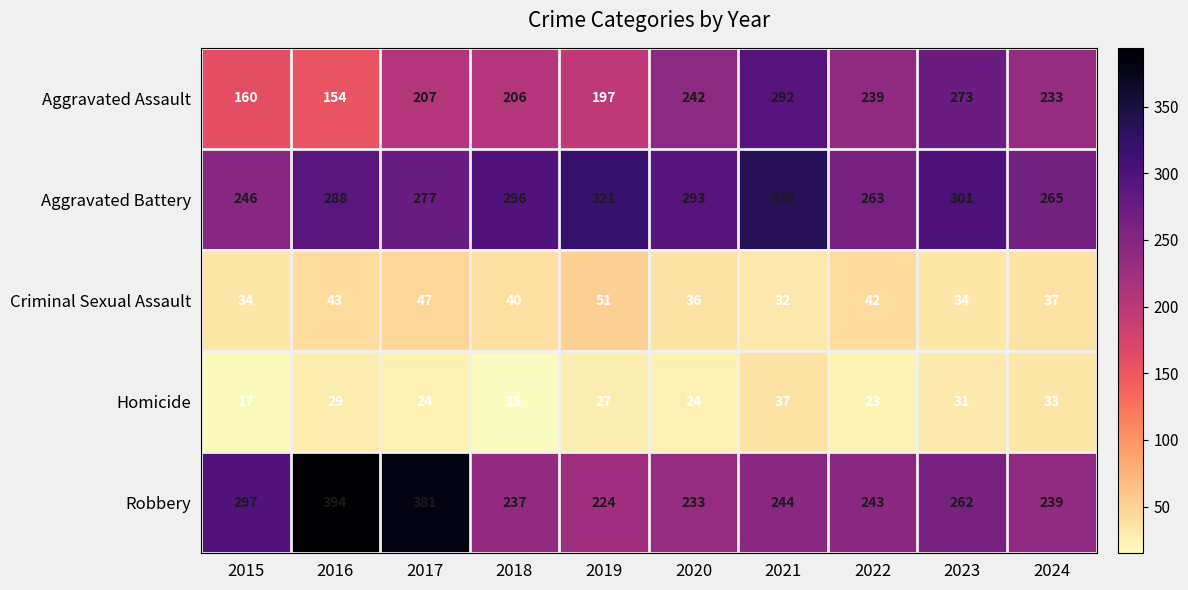

Is it true that Robbery equals 237 at 2018?

True